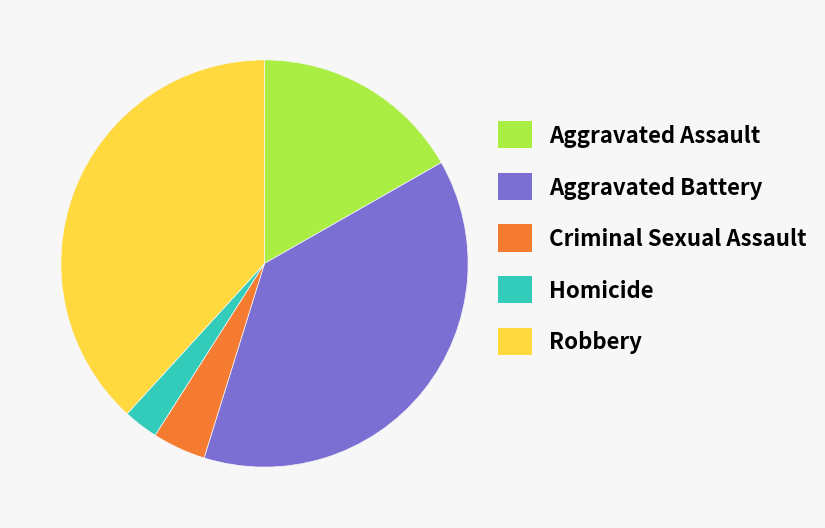

Which category has the smallest portion of the pie?

Homicide